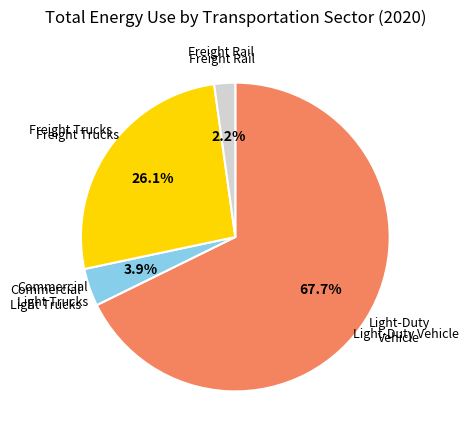

Does any single category account for the majority?

Yes